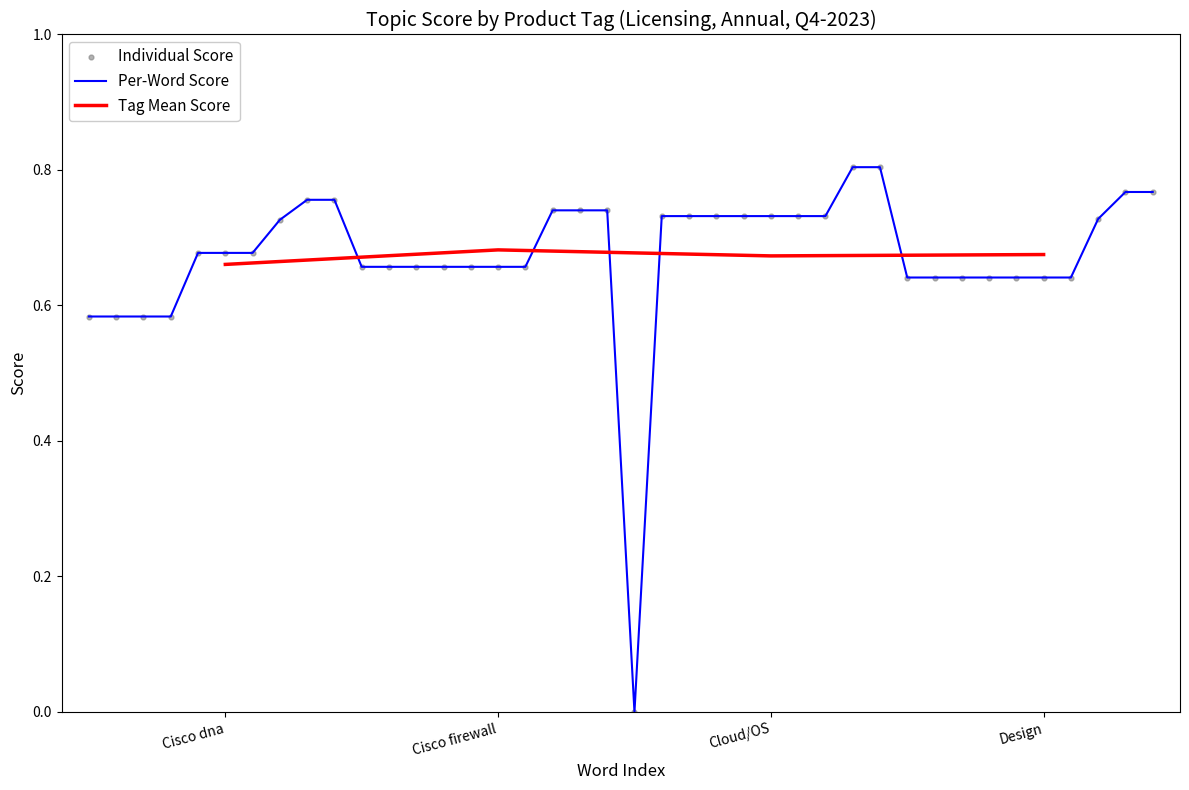

Which has a higher value, 10 or 15?

10